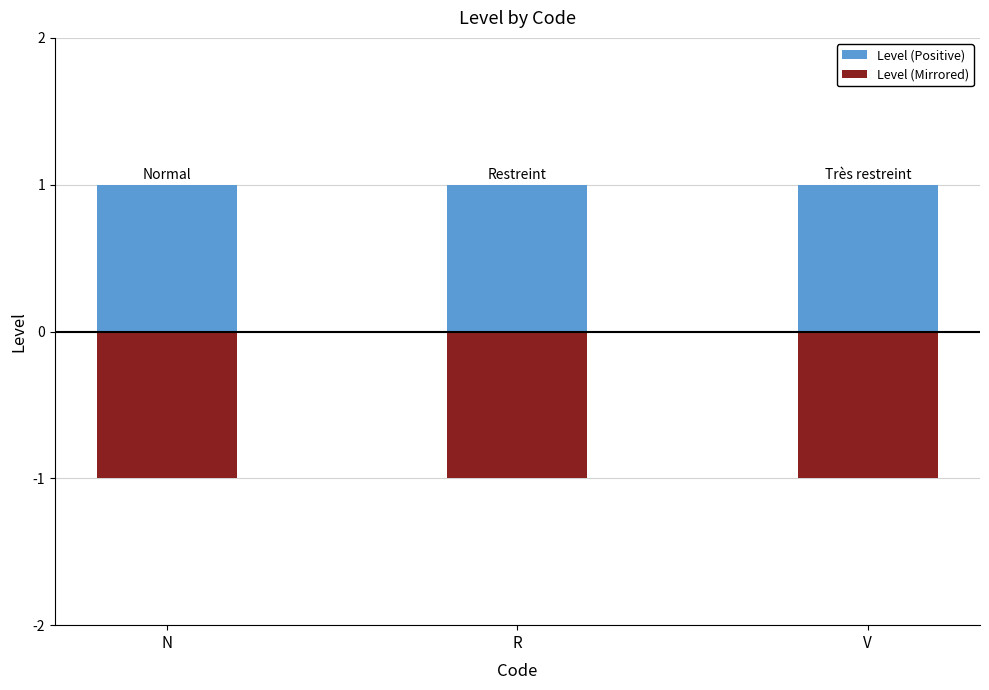

At which label is Level (Mirrored) closest to -1?

N